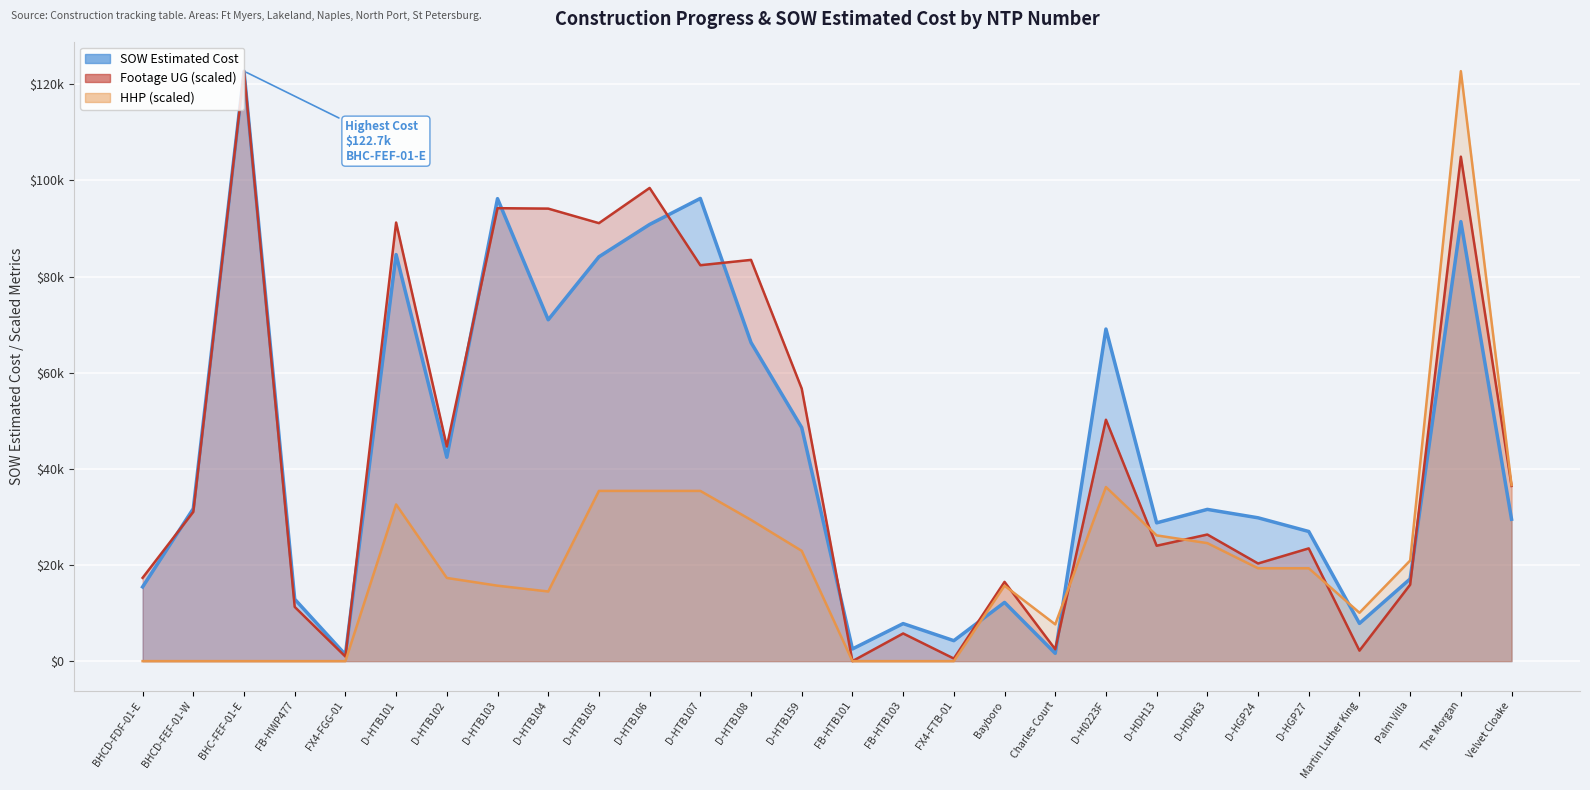

Read the SOW Estimated Cost value at D-H0223F.

69076.0